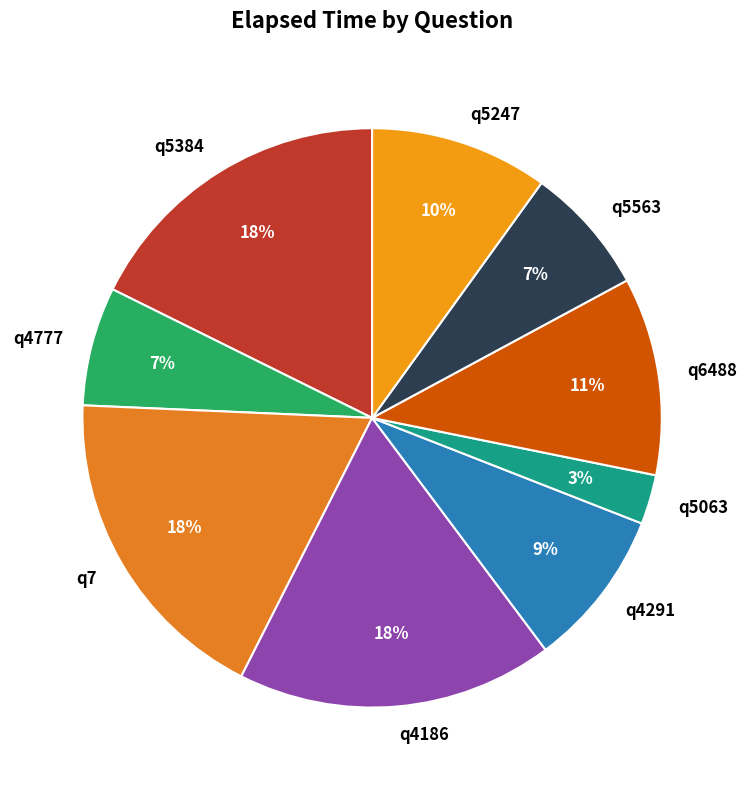

To the nearest percent, what is the combined percentage of q5247 and q4291?

19%